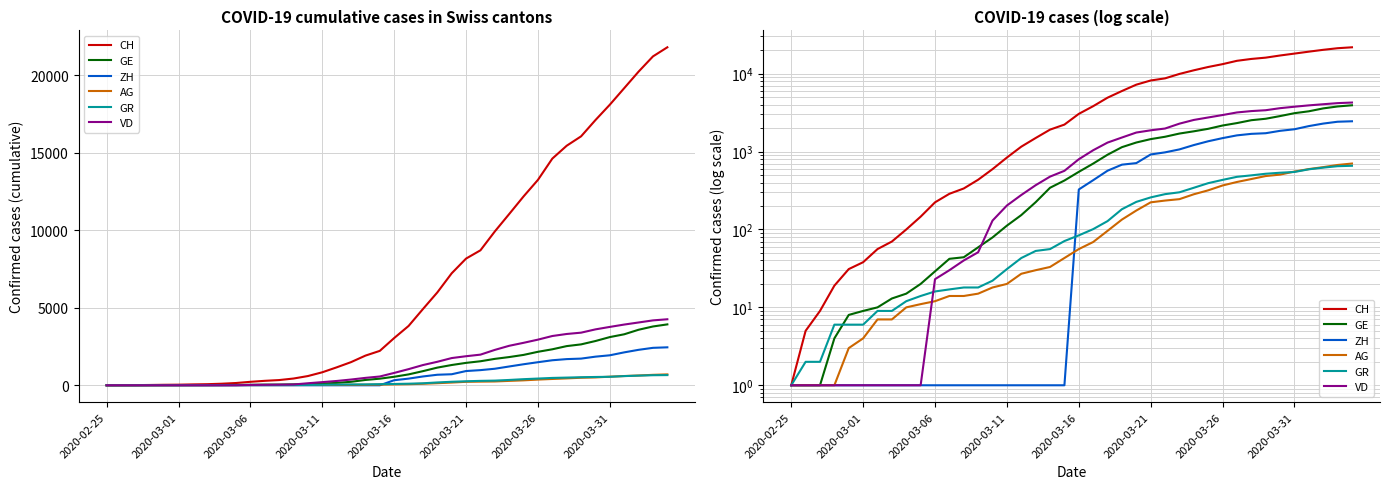

The CH series shows 148 at 8. True or false?

False